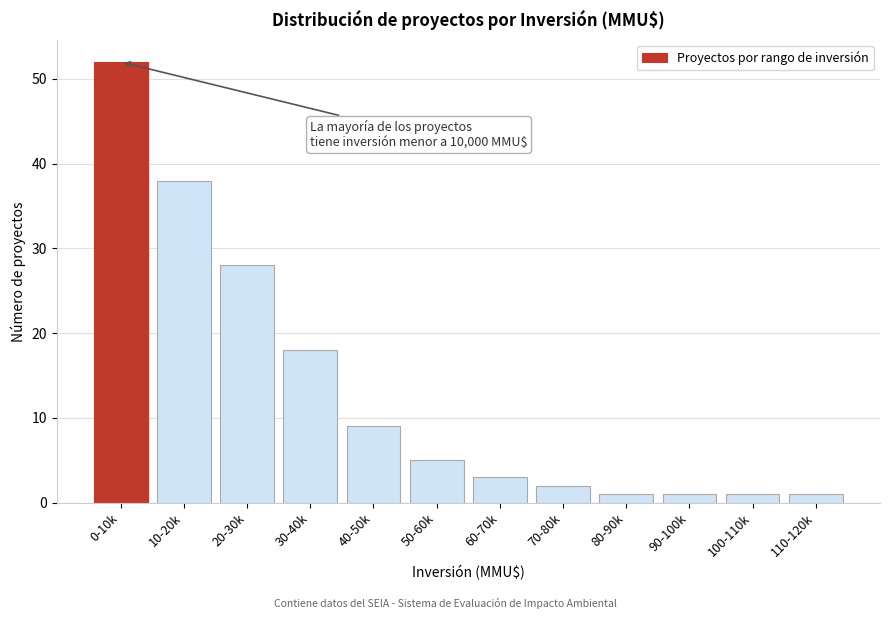

Reading right to left, transcribe all the data shown in this chart.

110-120k=1	100-110k=1	90-100k=1	80-90k=1	70-80k=2	60-70k=3	50-60k=5	40-50k=9	30-40k=18	20-30k=28	10-20k=38	0-10k=52